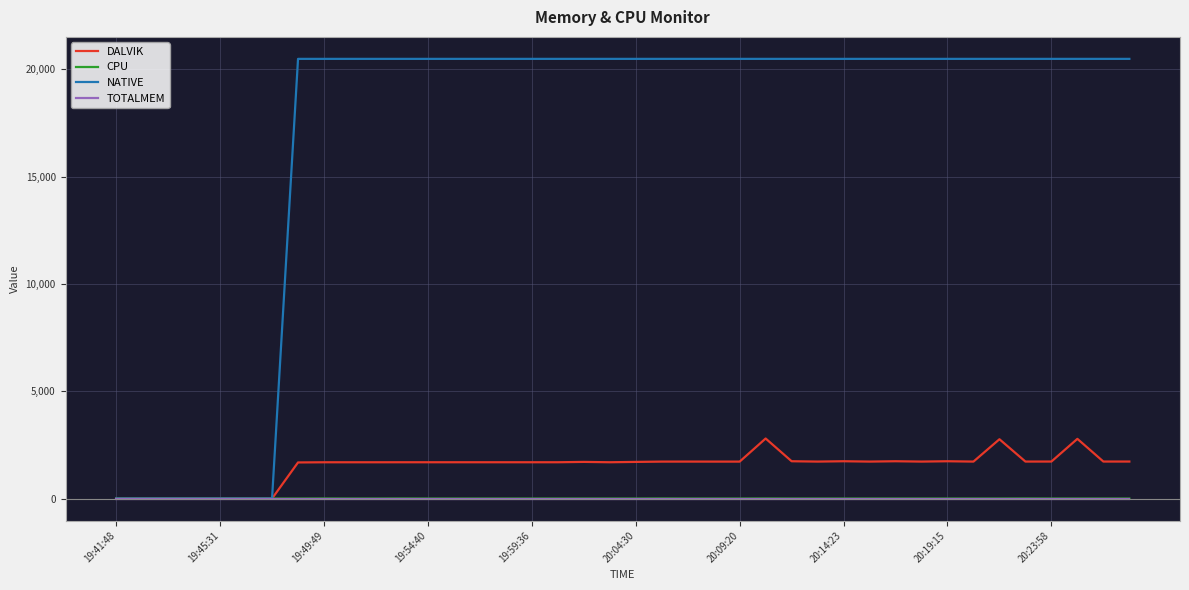

Does the chart have visible grid lines?

Yes